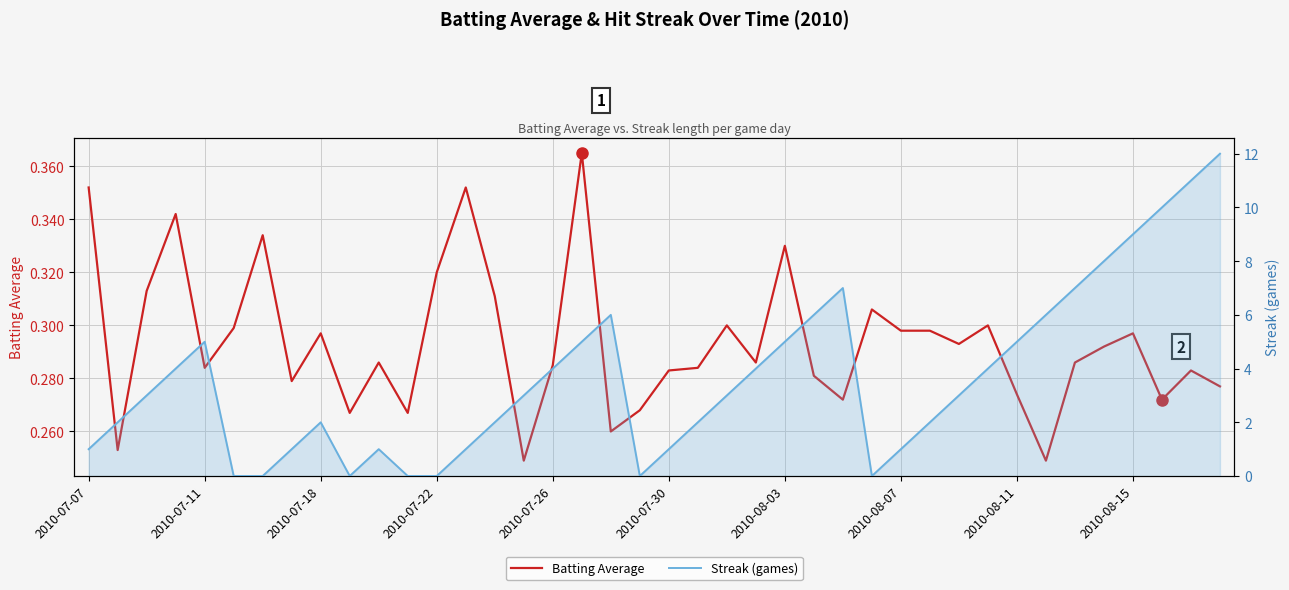

Does the chart display data point markers on the line(s)?

No